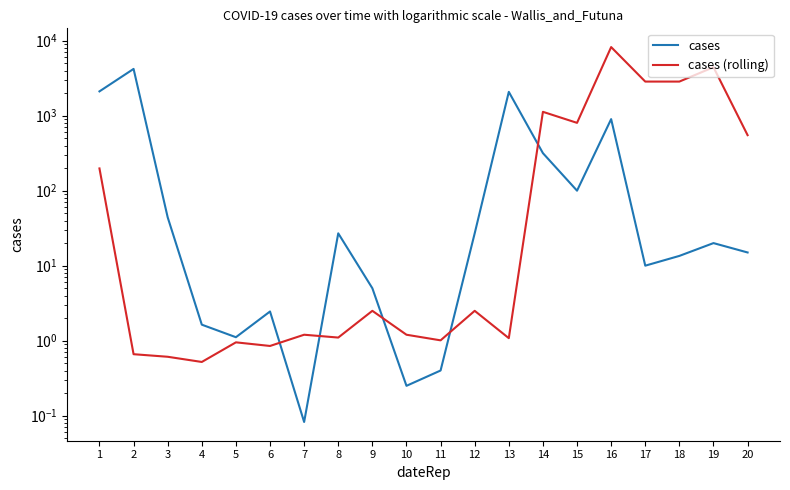

How many interior local peaks does the cases (rolling) series have?

7